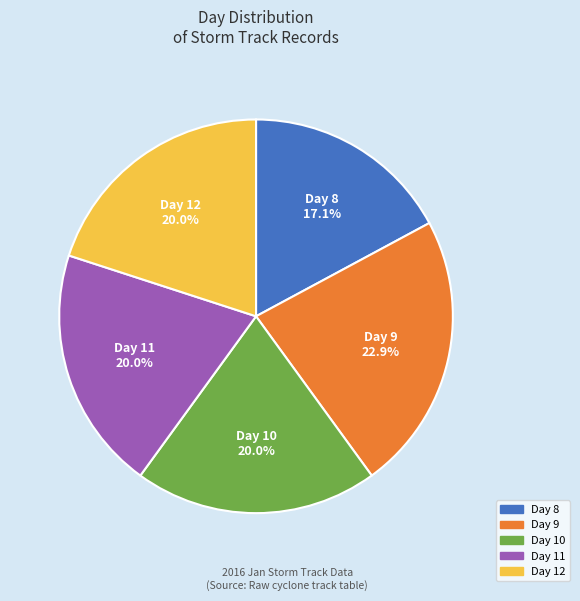

What is the smallest slice in the pie chart?

Day 8